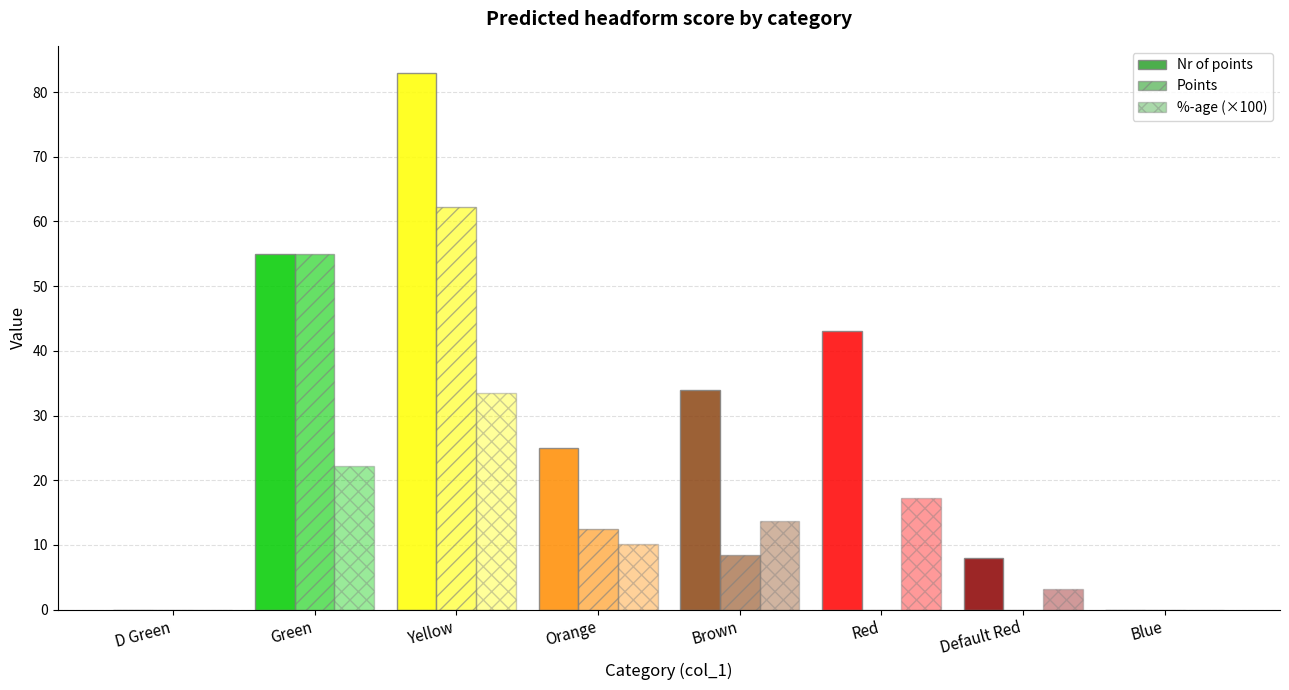

Which series has the largest range (max minus min)?

Nr of points